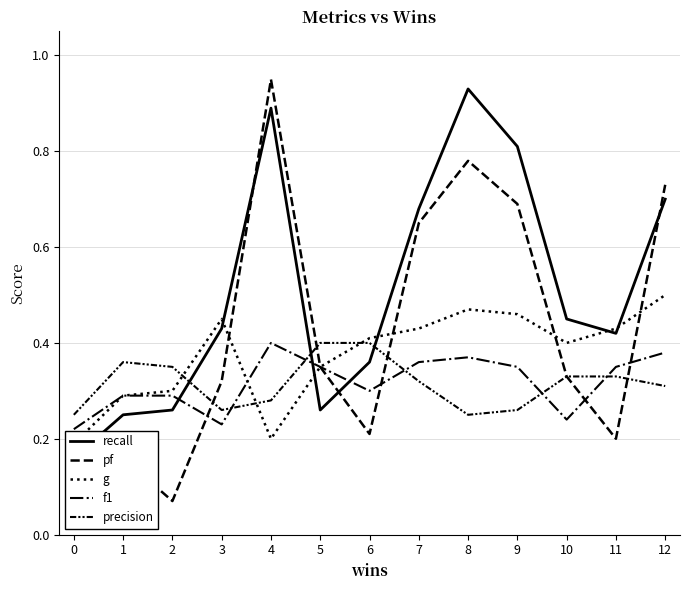

What is the total value across all series at 9?

2.6